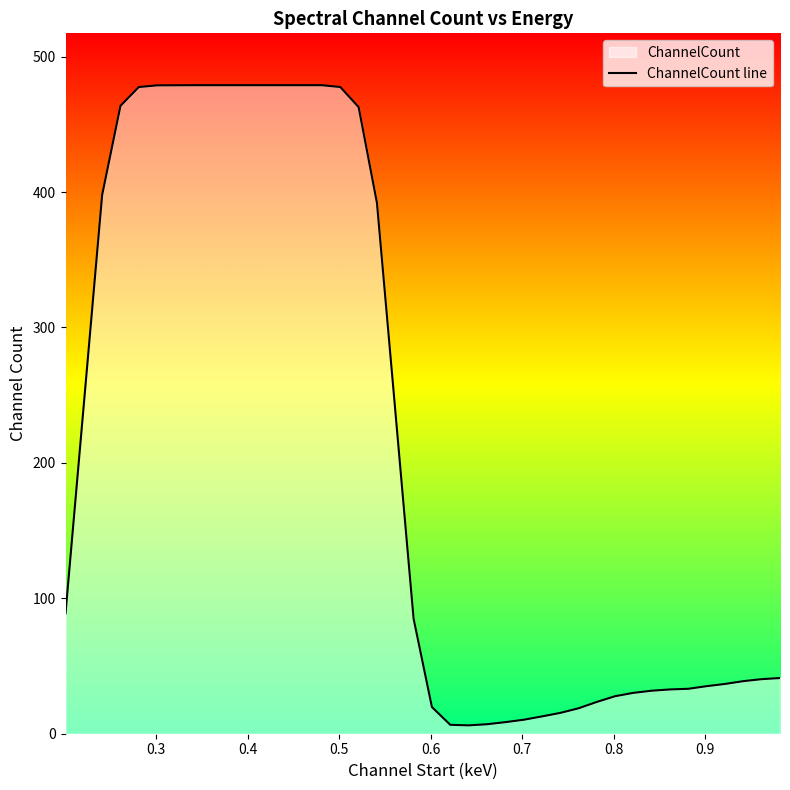

How many data points are less than 84?

20